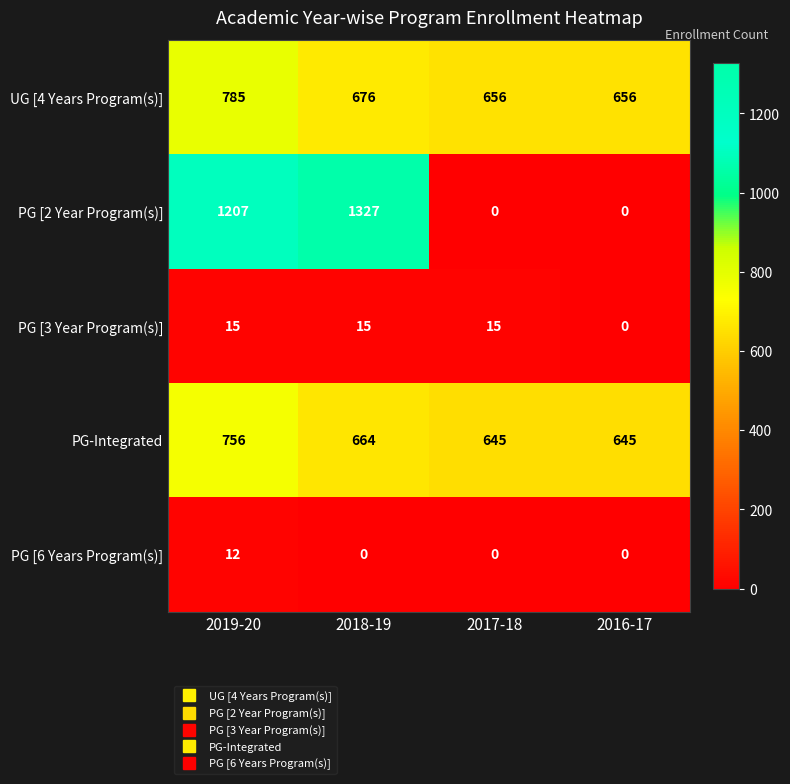

What is the difference between the highest and lowest values at 2017-18?

656